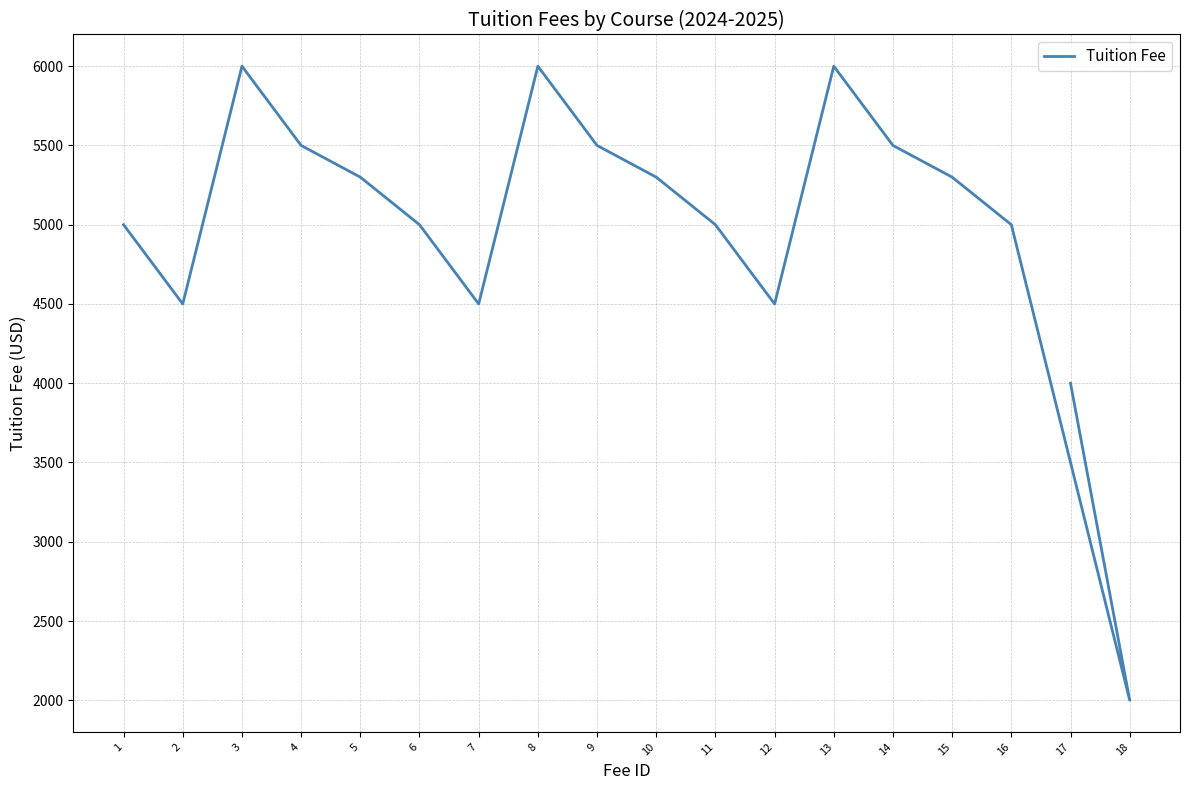

Where is the data nearest to the value 4000?

17